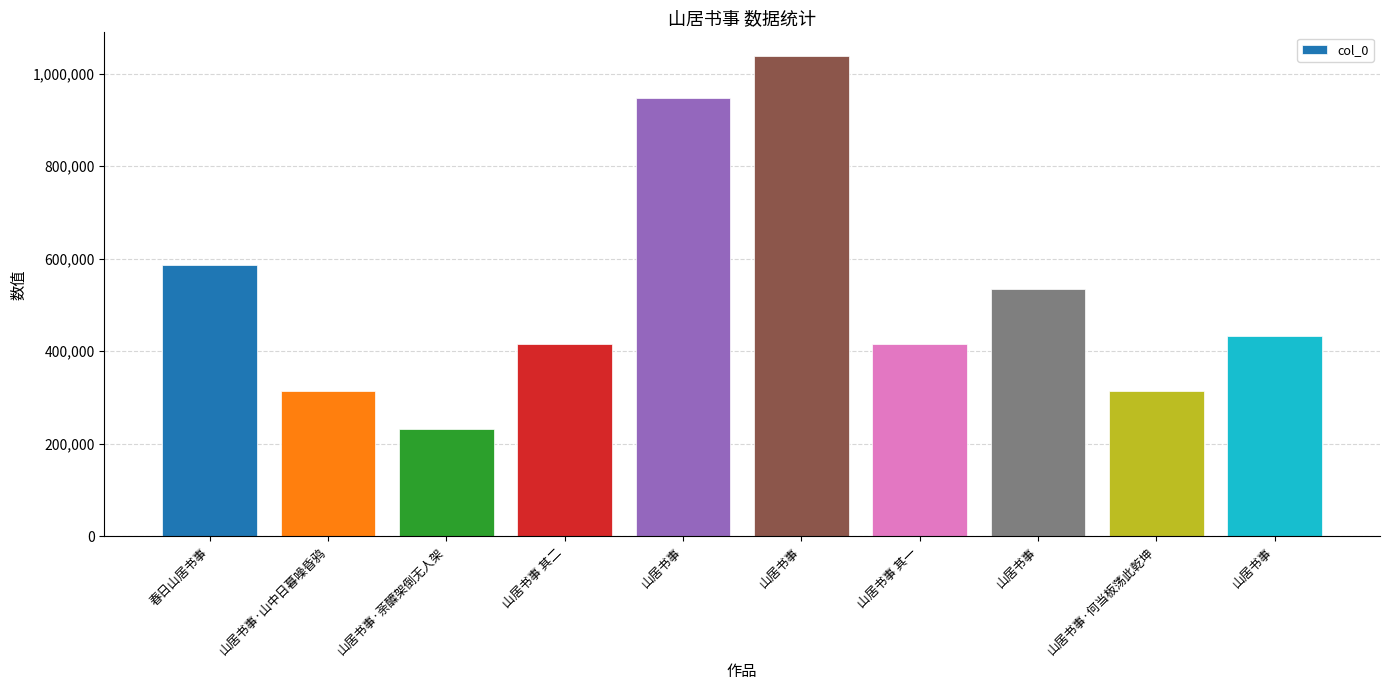

The chart shows a value of 212426 at 山居书事. True or false?

False